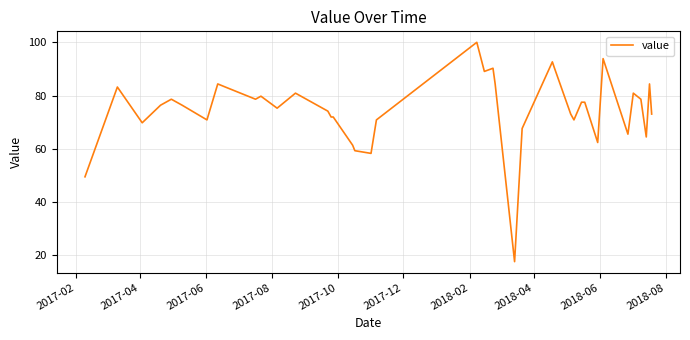

What is the smallest value displayed?

17.6